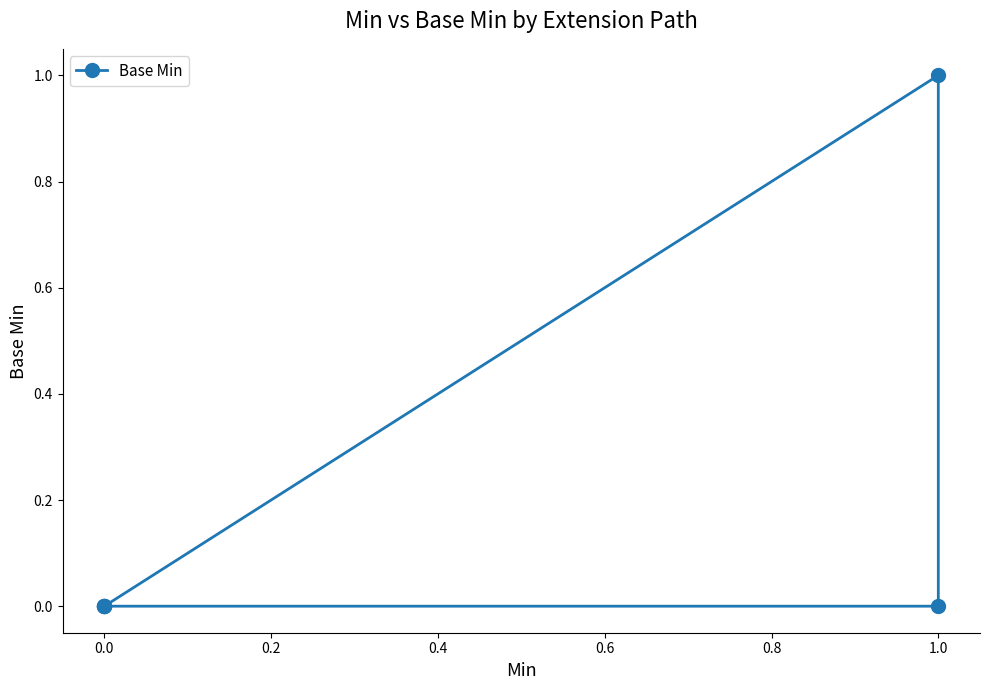

Does the chart have visible grid lines?

No